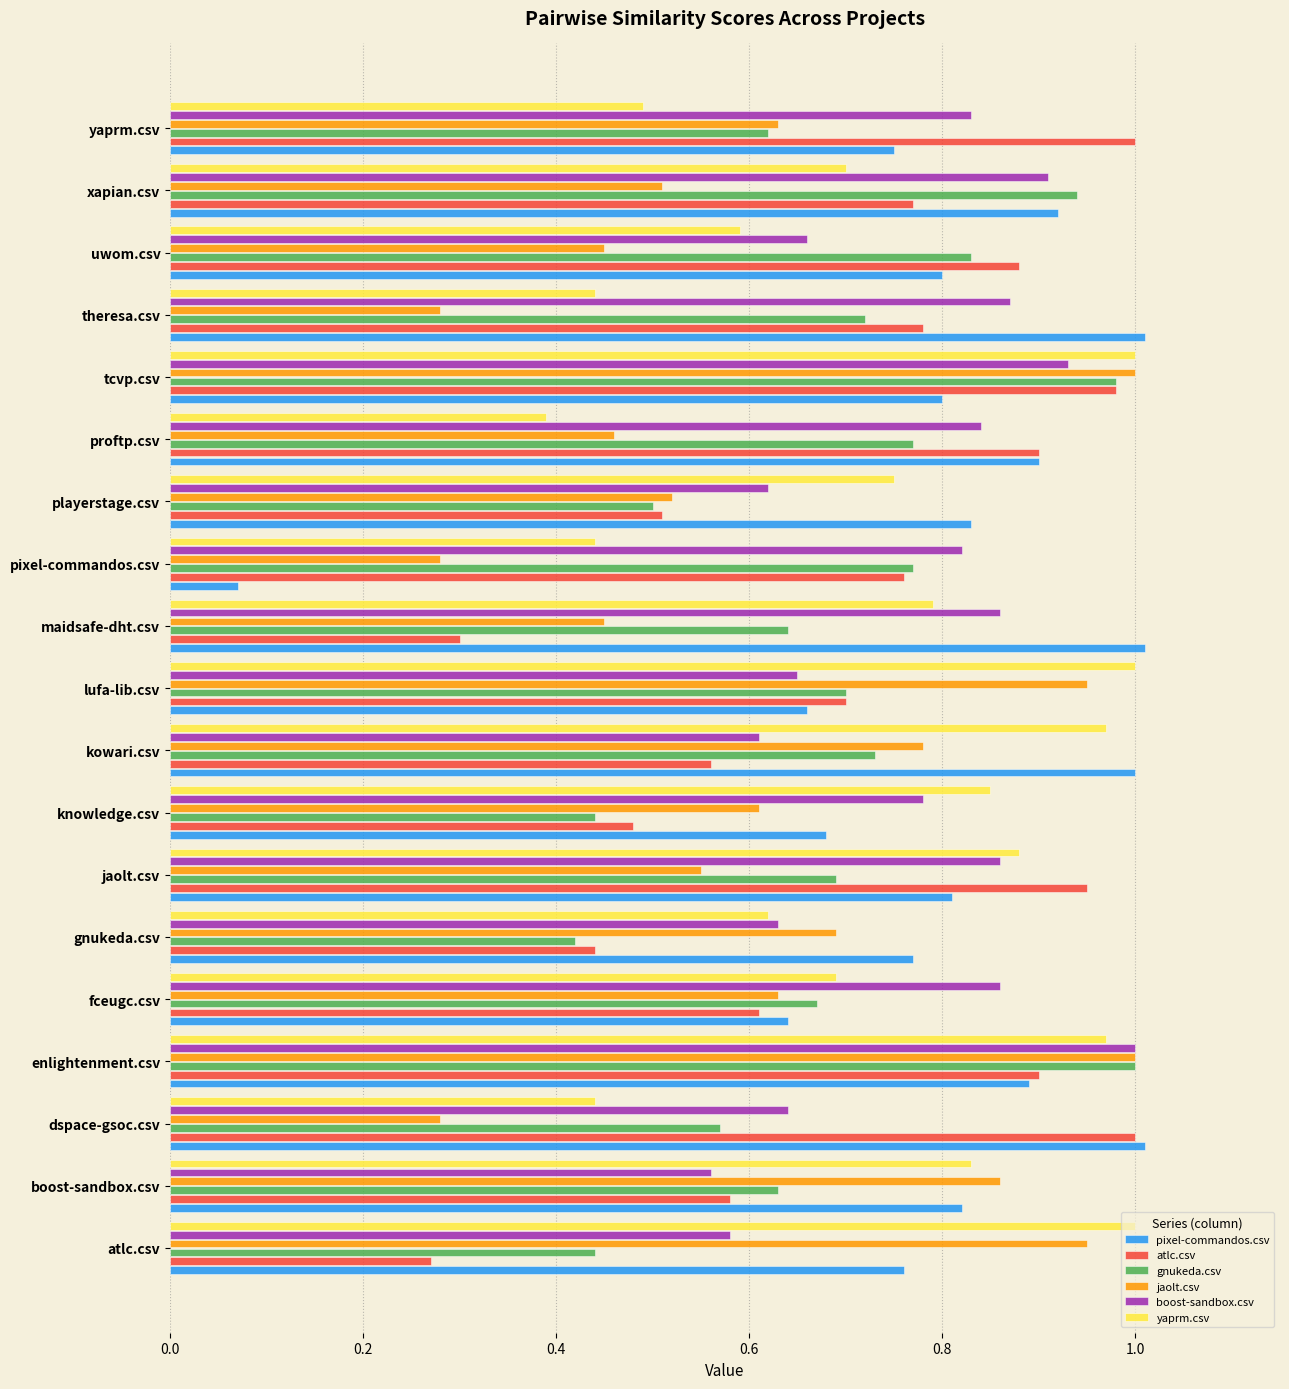

The boost-sandbox.csv series shows 0.5 at xapian.csv. True or false?

False